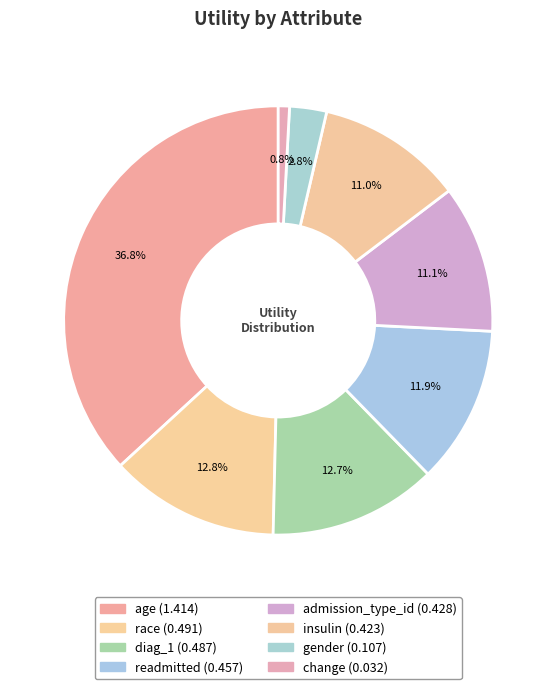

Is there any slice that represents more than half of the pie?

No